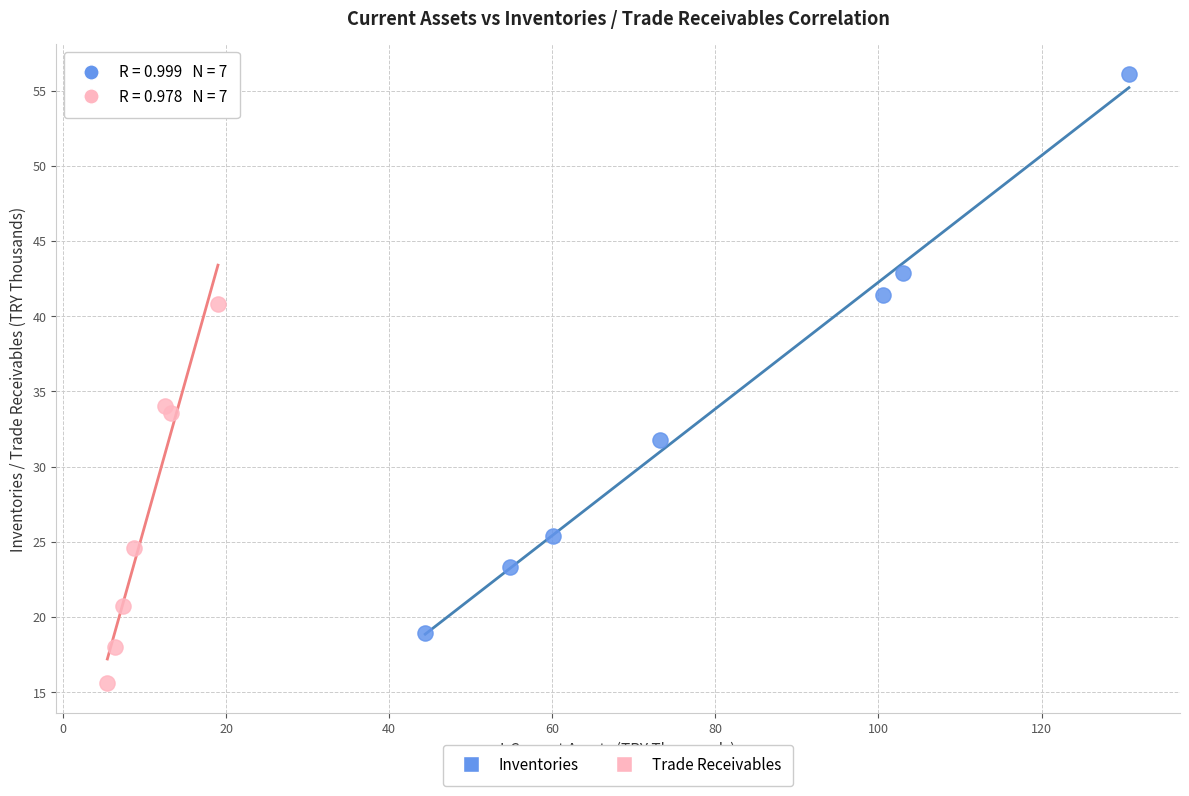

Which series reaches the maximum Y coordinate?

Inventories